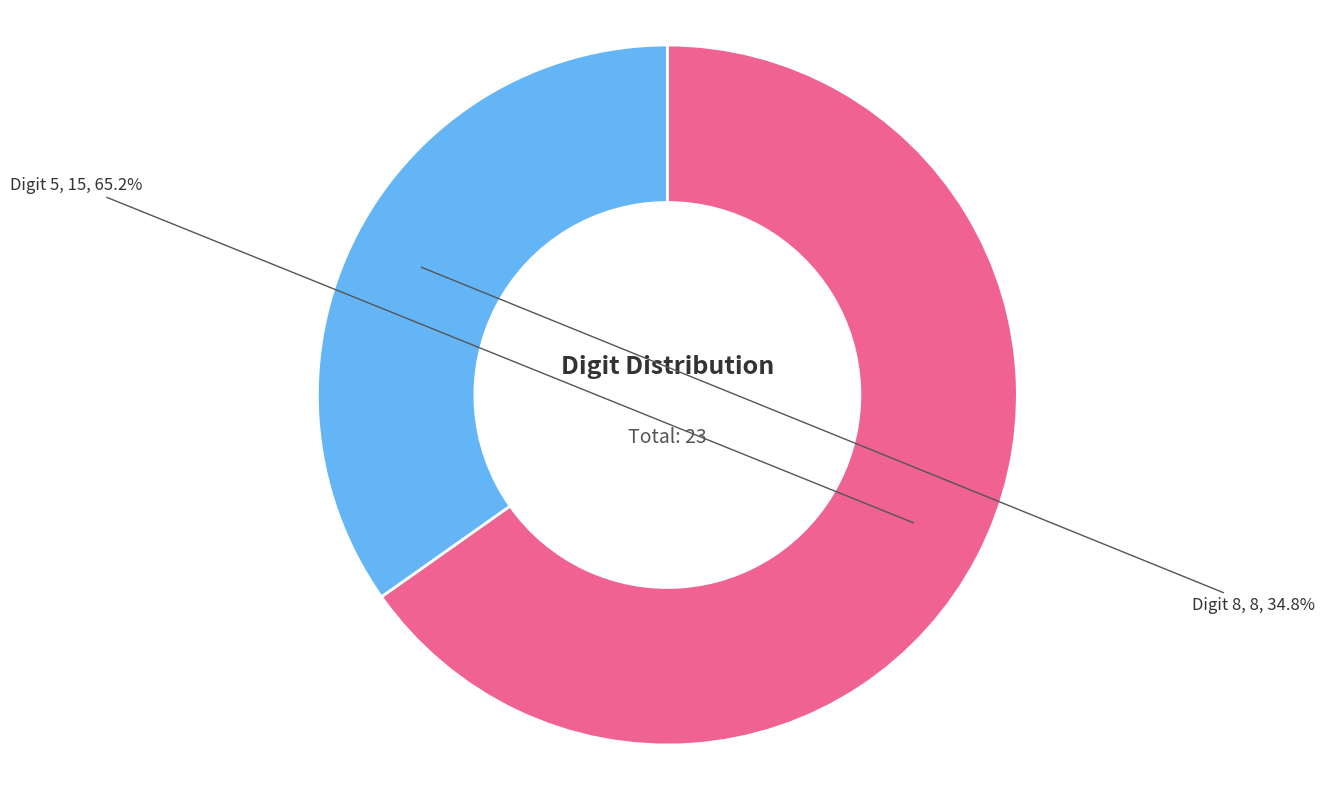

To the nearest percent, what is the difference between the largest and smallest slice percentages?

30%